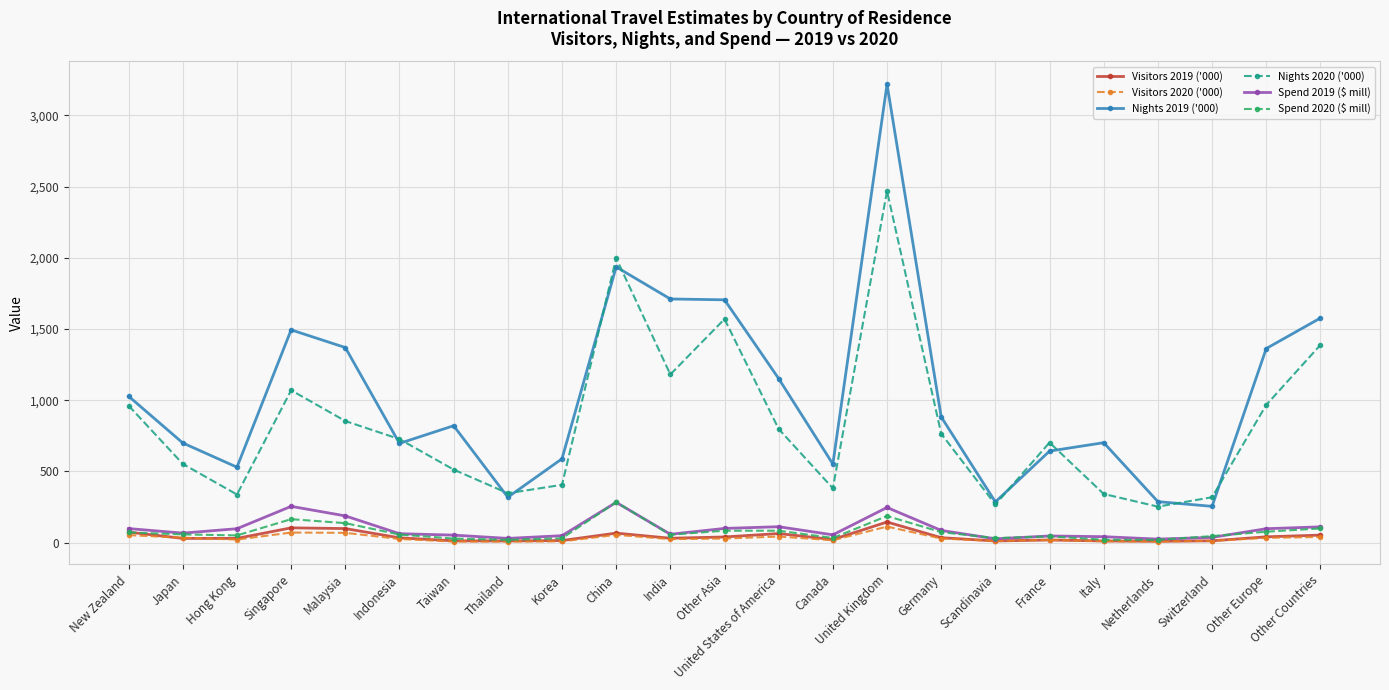

How many data points in Spend 2019 ($ mill) are less than 67?

11